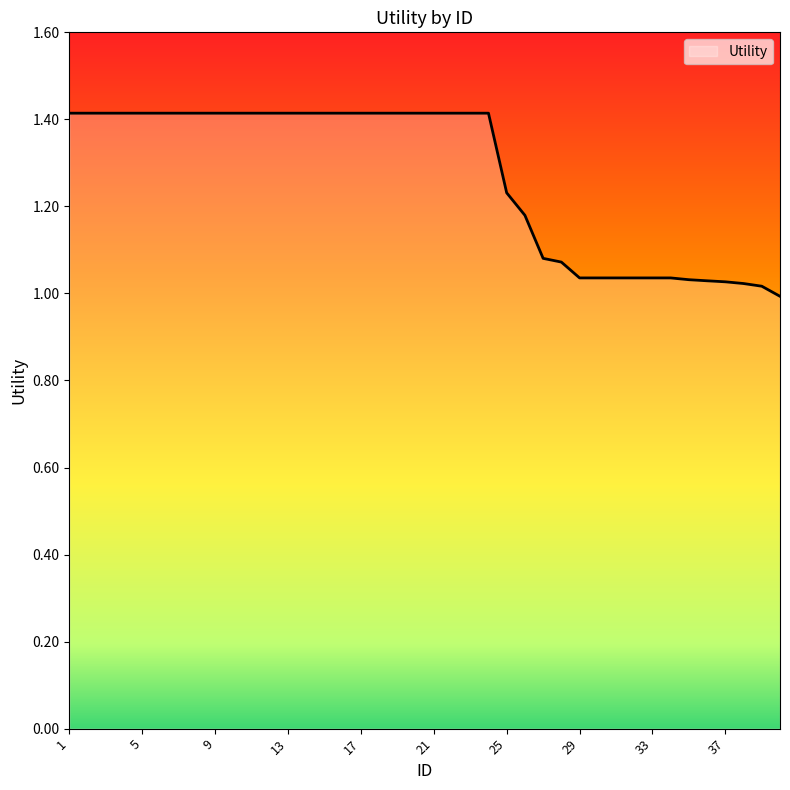

What is the maximum value shown in the chart?

1.4